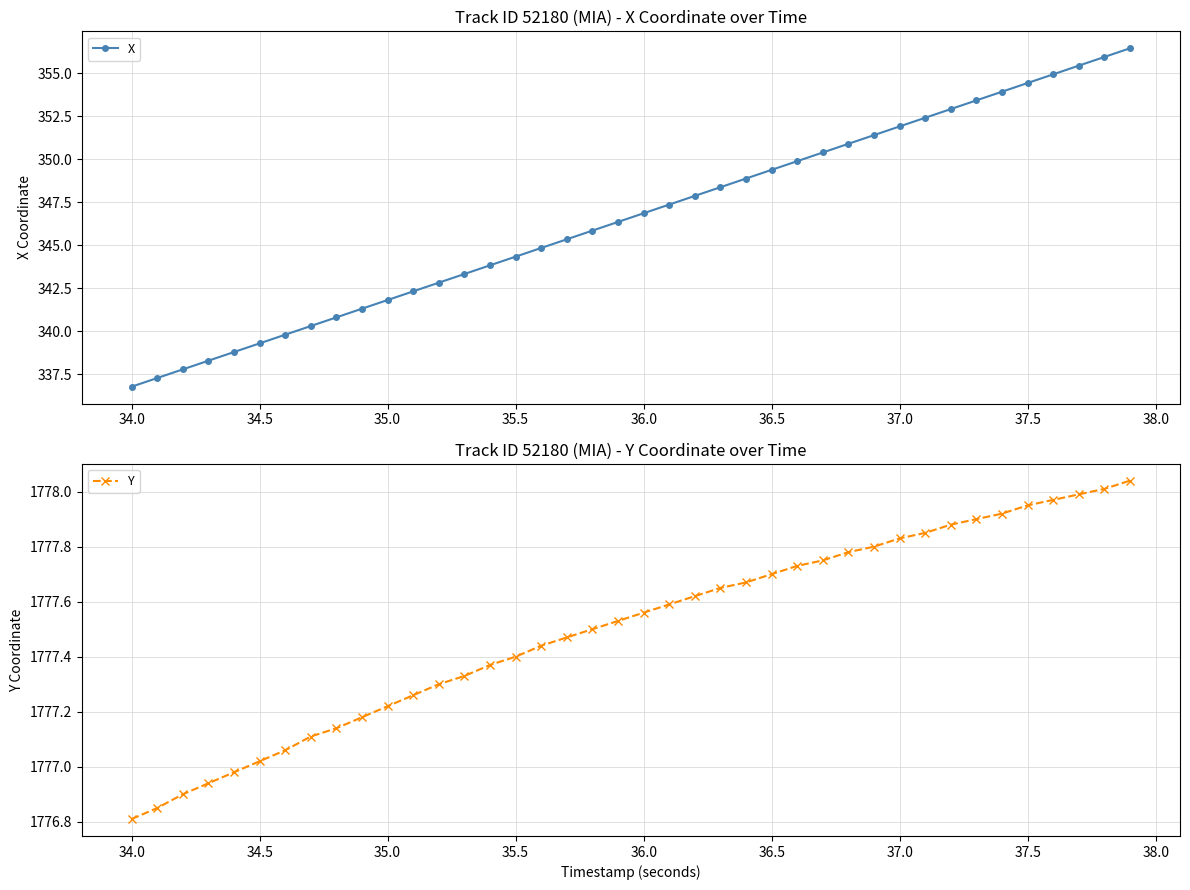

What is the average value of the Y series?

1777.5